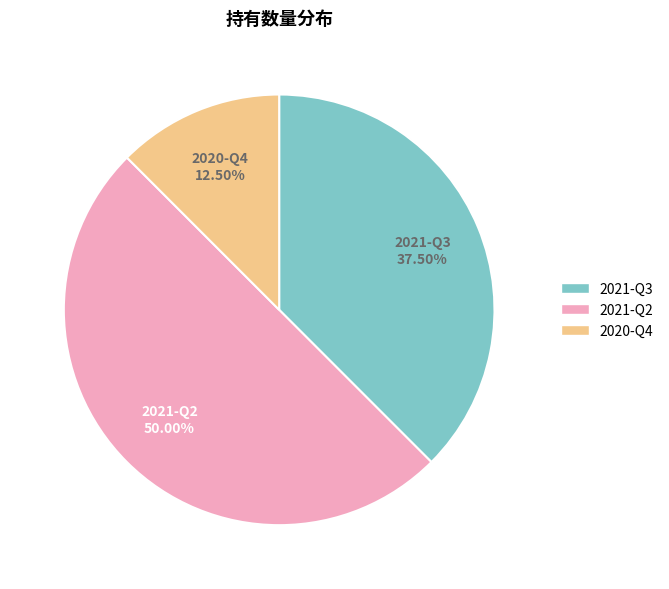

To the nearest percent, what percentage of the pie is 2021-Q2?

50%